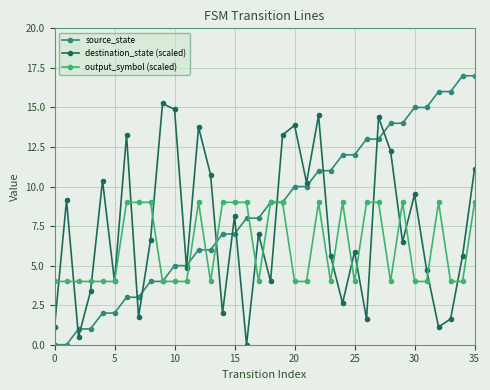

Which series has the largest range (max minus min)?

source_state